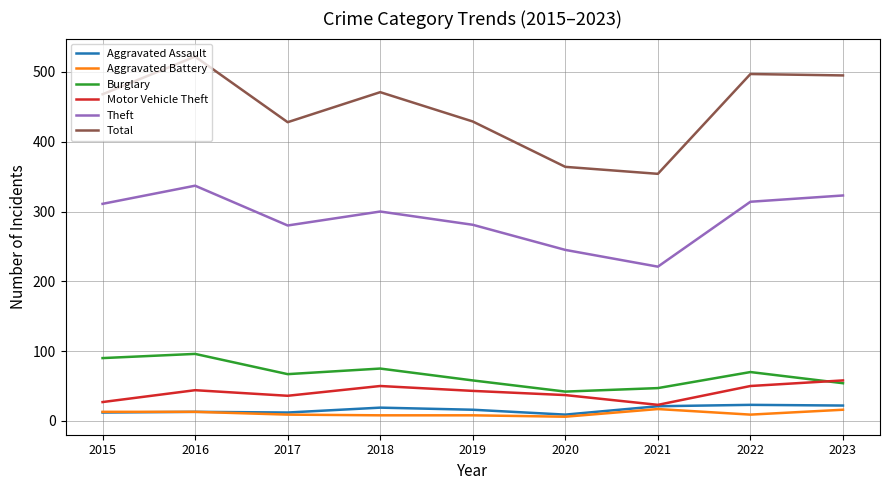

Rank the series by their maximum value, from lowest to highest.

Aggravated Battery, Aggravated Assault, Motor Vehicle Theft, Burglary, Theft, Total